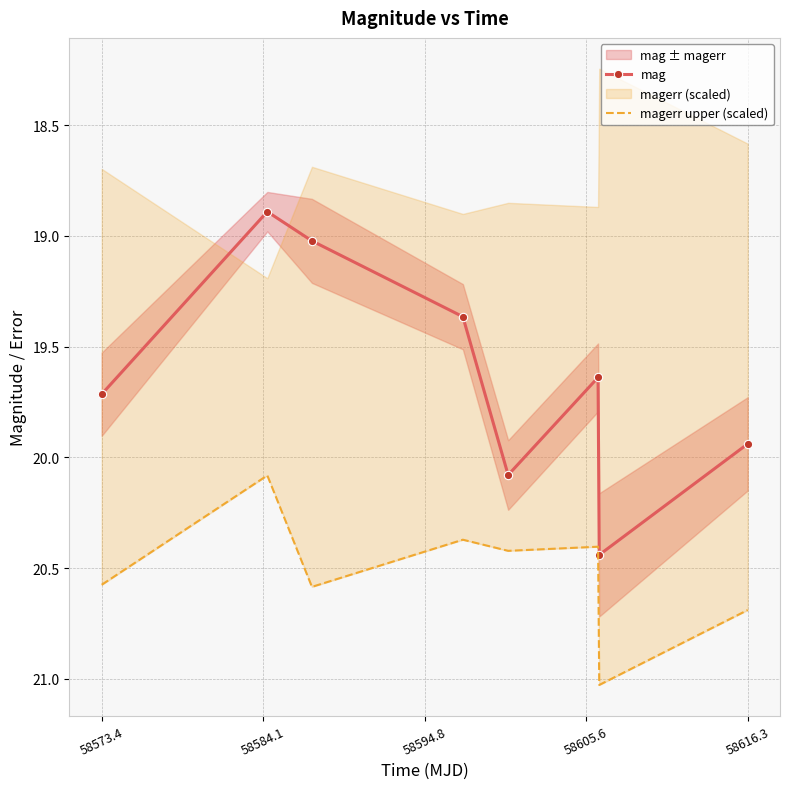

In mag, how many points are lower than both neighbors (excluding endpoints)?

2